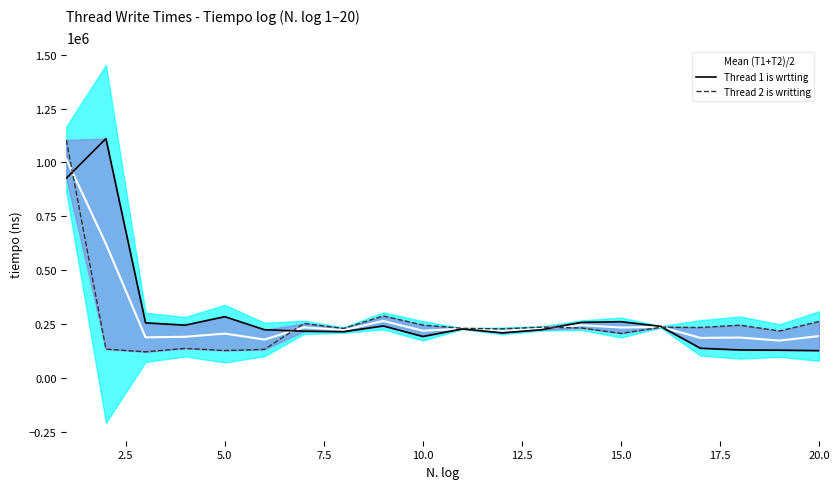

The value of Mean (T1+T2)/2 at 5.0 is 204900. True or false?

True